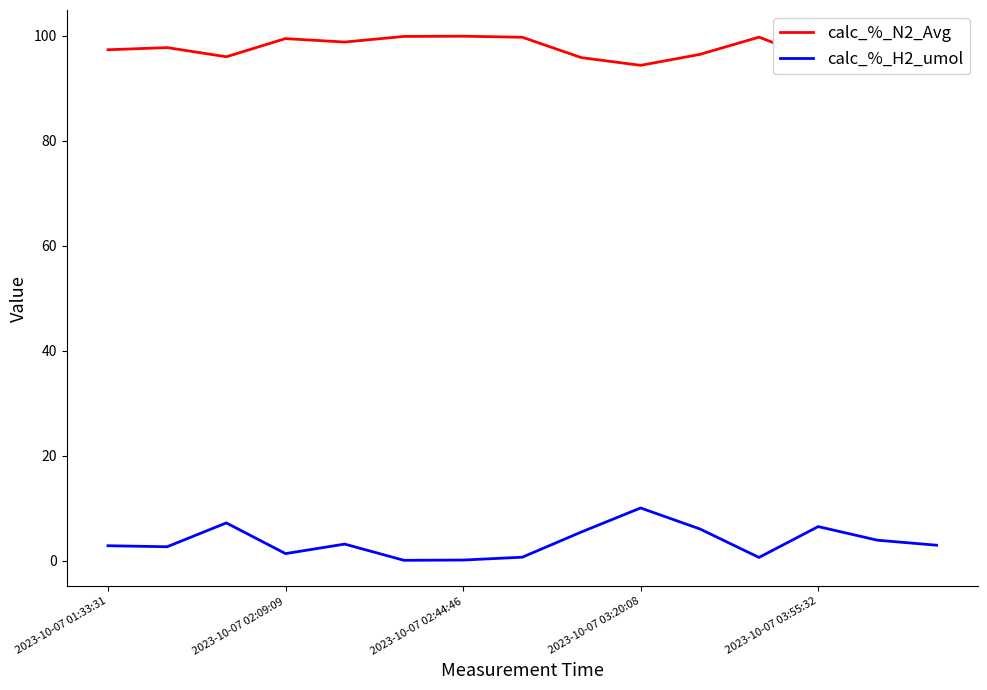

List the series in order of their overall mean, highest first.

calc_%_N2_Avg, calc_%_H2_umol